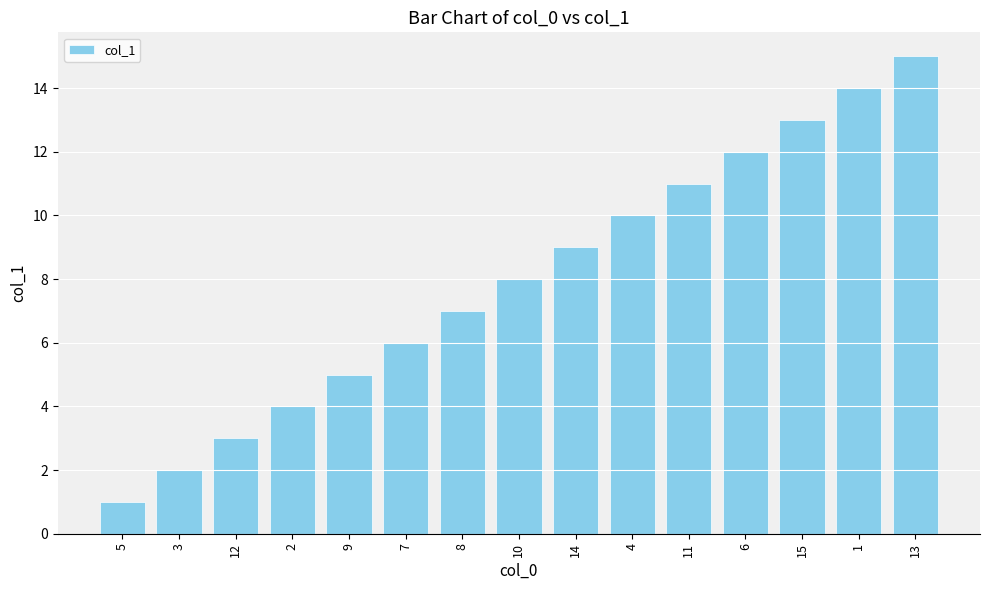

True or false: the data shows 9 at 14.

True